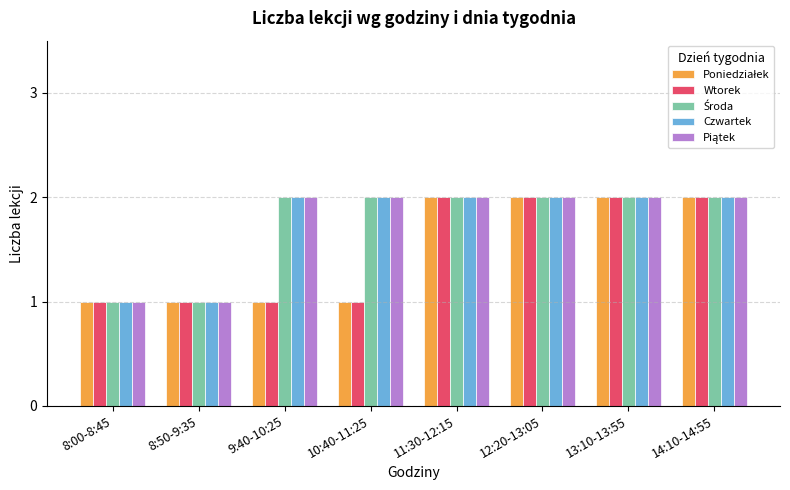

What is the total value across all series at 11:30-12:15?

10